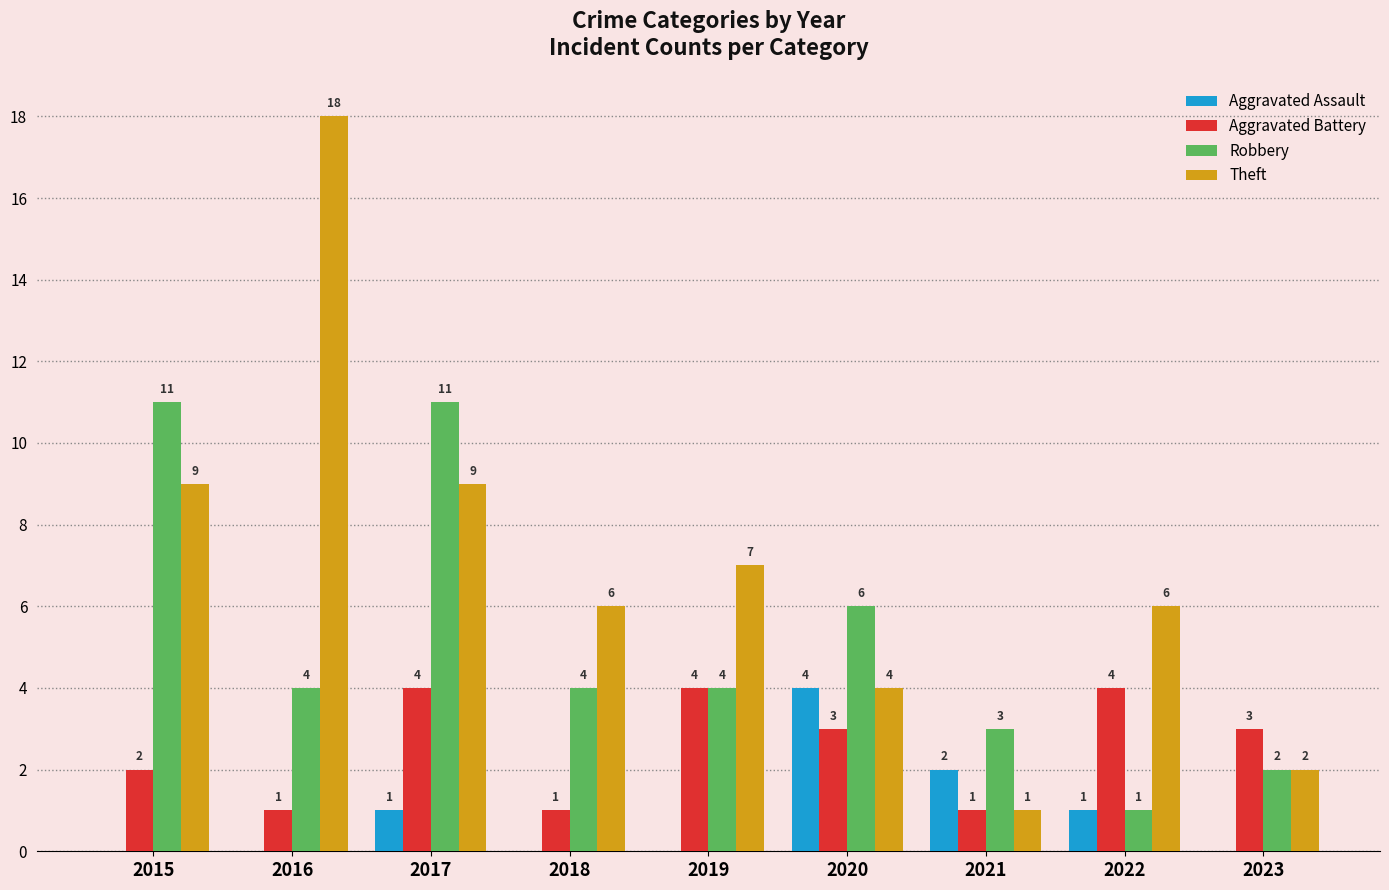

What is the total value across all series at 2016?

23